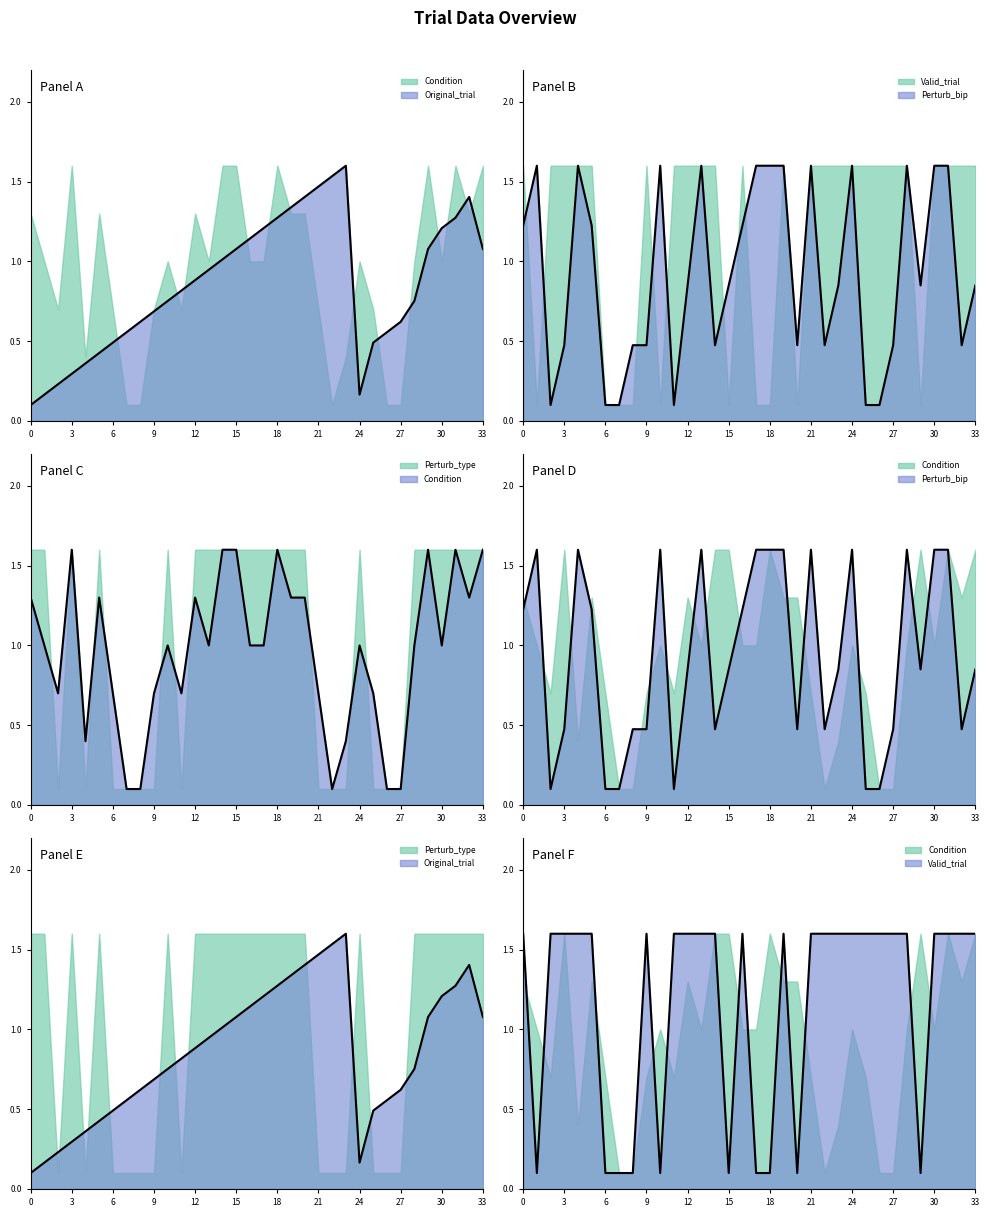

Which has a higher value, 11 or 19?

19